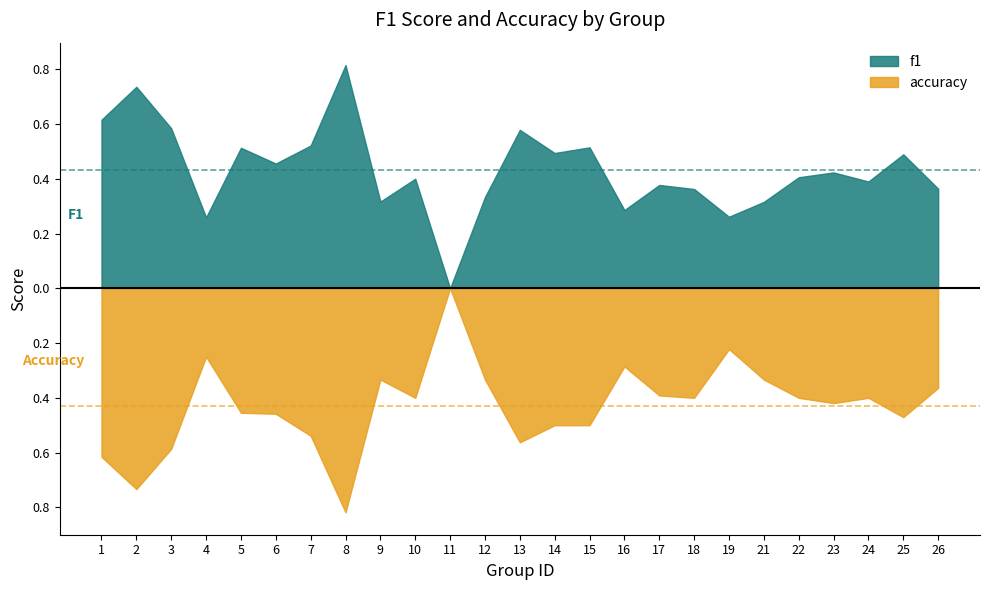

The f1 series shows 0.2 at 25. True or false?

False